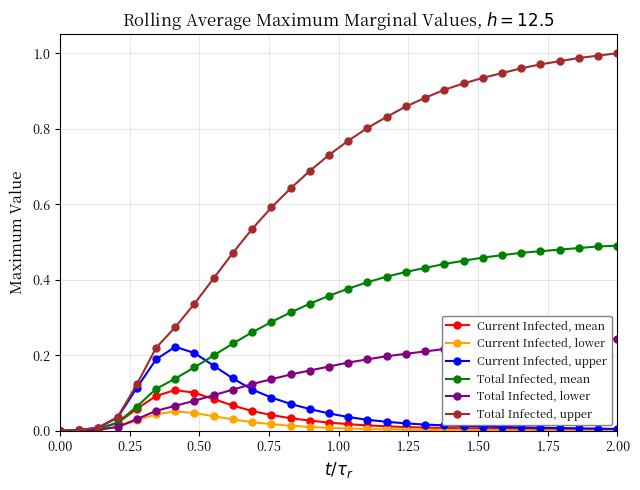

List the series in order of their peak value, highest first.

Total Infected, upper, Total Infected, mean, Total Infected, lower, Current Infected, upper, Current Infected, mean, Current Infected, lower